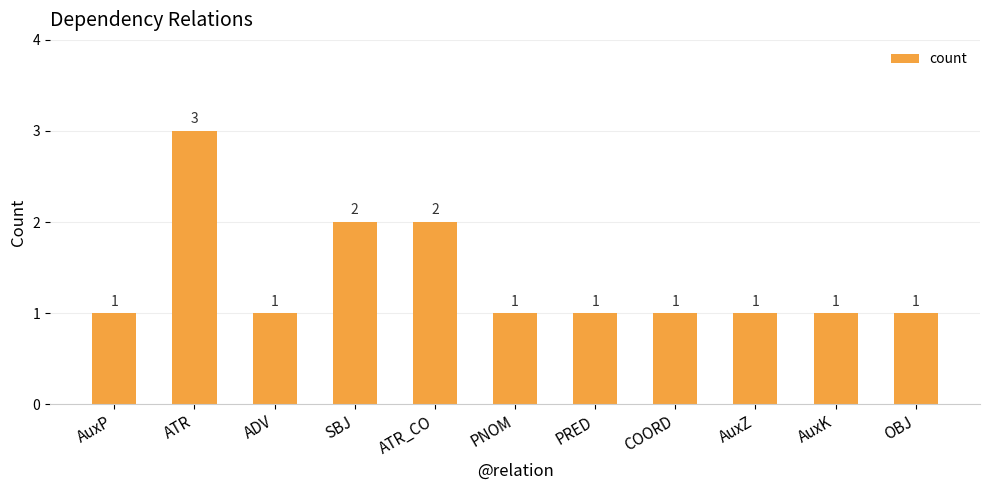

What is the sum of the values at AuxZ and PRED?

2